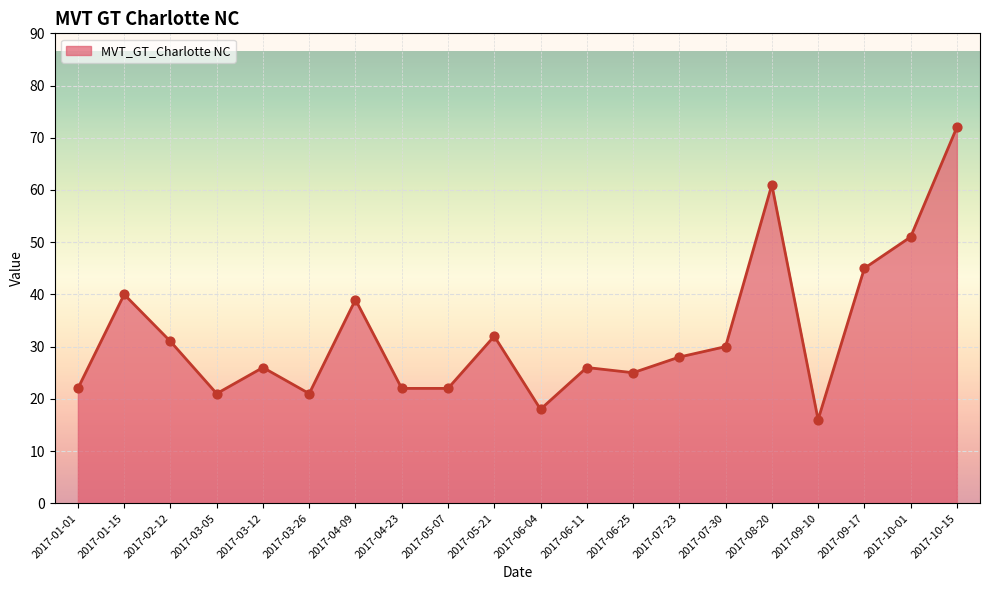

Between 2017-01-01 and 2017-05-21, which is larger?

2017-05-21